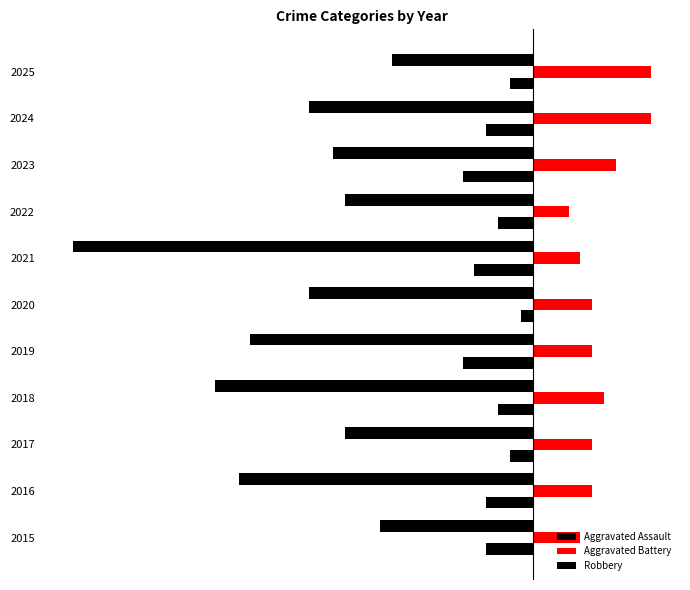

How many groups of bars are there?

11